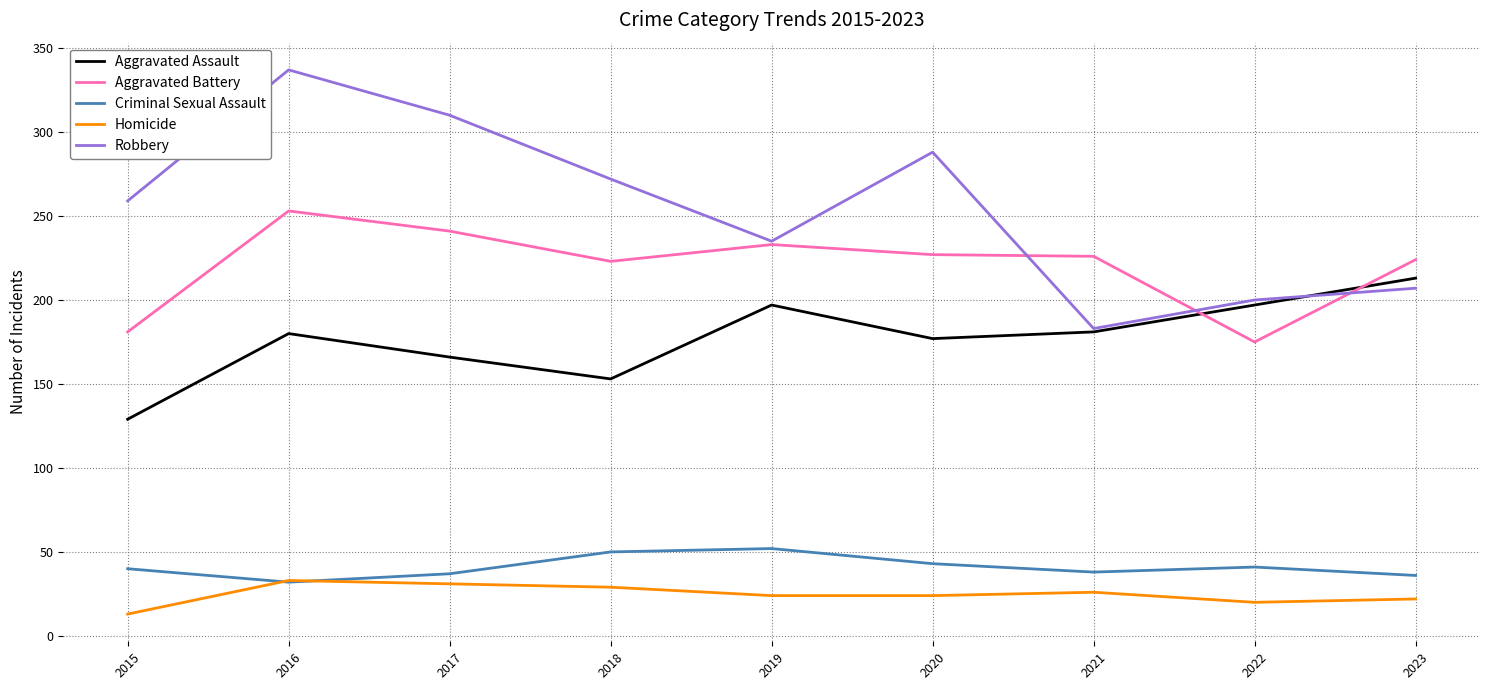

Which series changed the most between 2015 and 2019?

Aggravated Assault